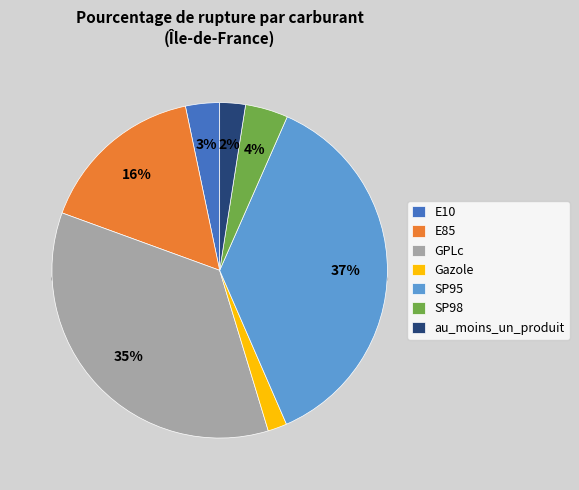

How many segments does this pie chart have?

7